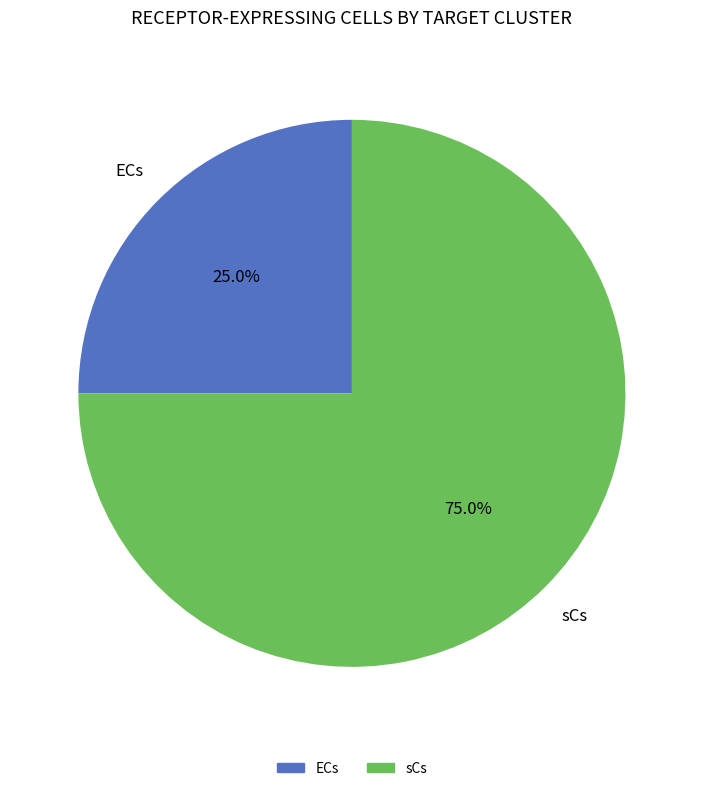

True or false: sCs accounts for 75% of the total.

True